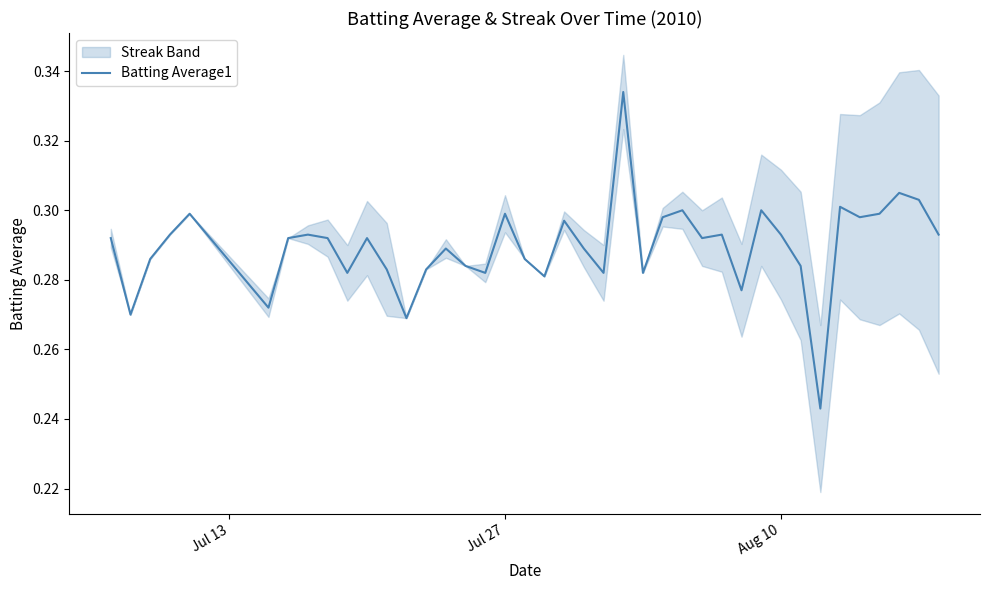

True or false: the data has more than 1 interior local peaks.

True